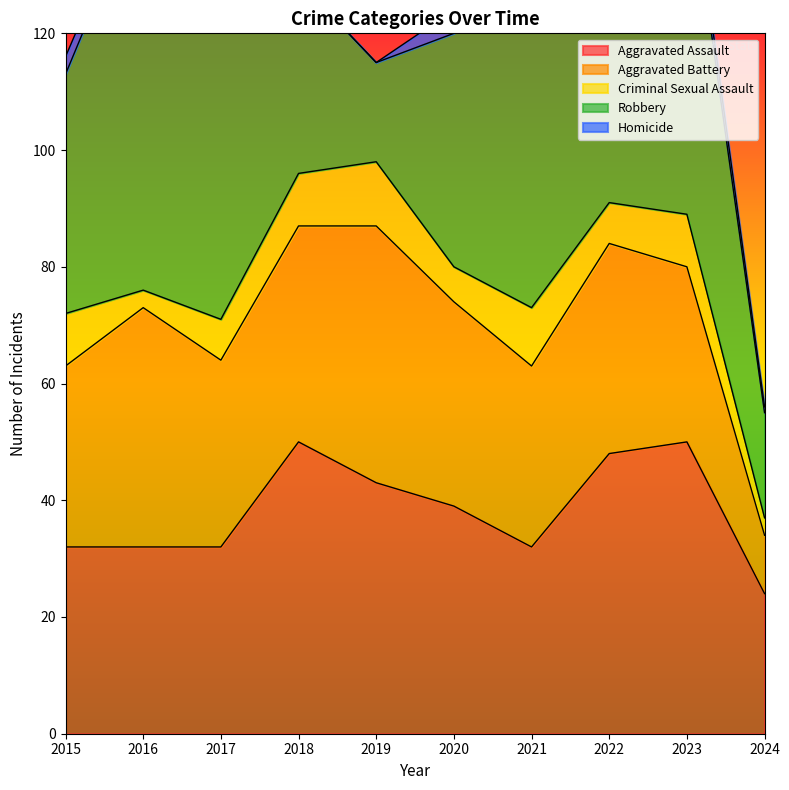

How many interior local peaks does the Criminal Sexual Assault series have?

3